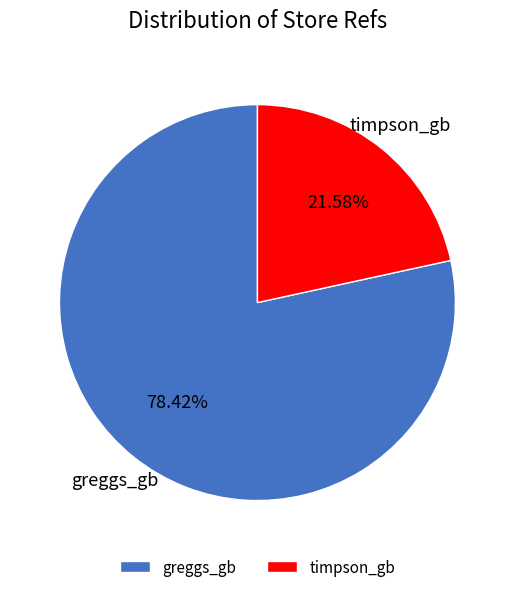

Which has a higher value, greggs_gb or timpson_gb?

greggs_gb